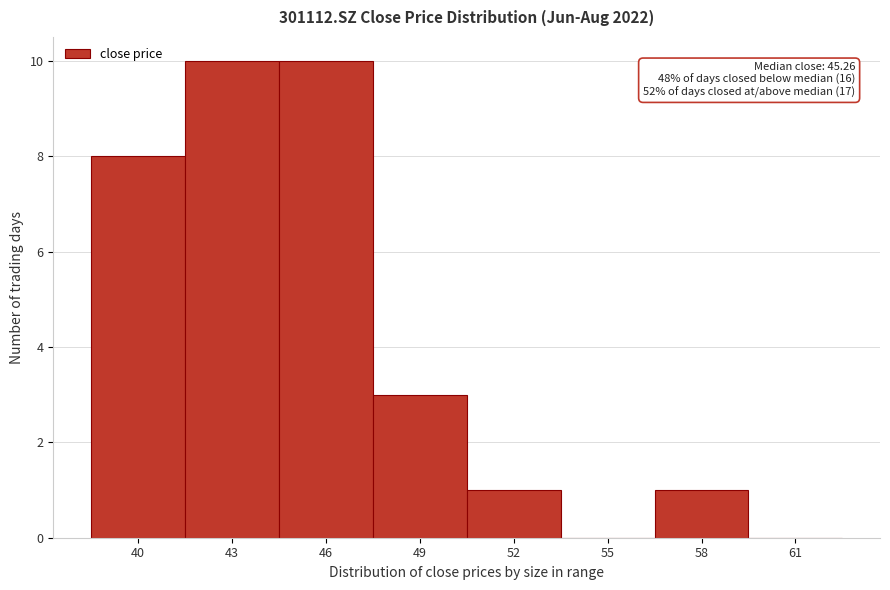

Reading right to left, what are all the values shown in this chart?

61=0	58=1	55=0	52=1	49=3	46=10	43=10	40=8